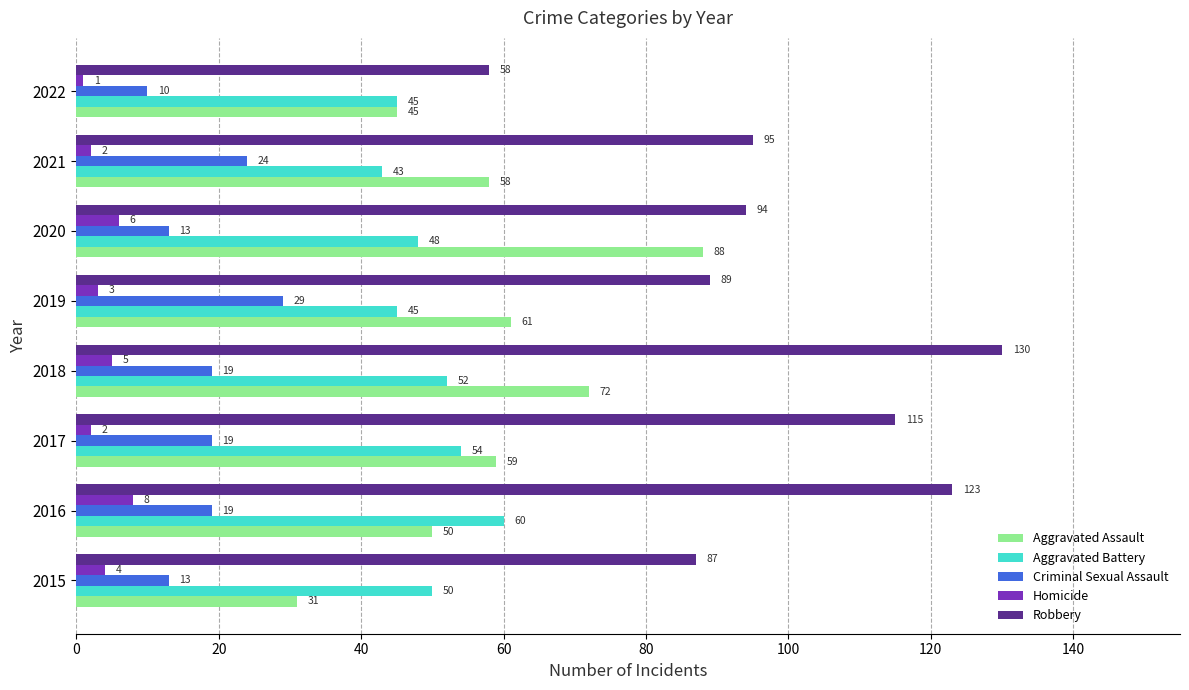

What is the maximum value for Criminal Sexual Assault?

29